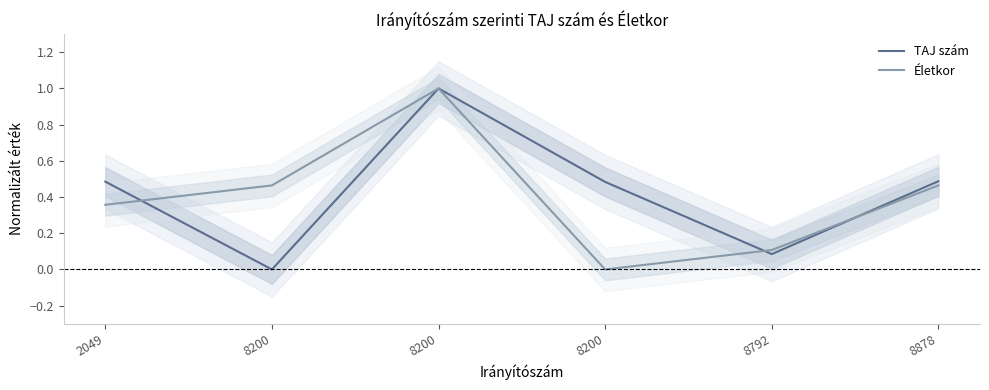

After their last crossing, which series has the higher values: Életkor or TAJ szám?

TAJ szám